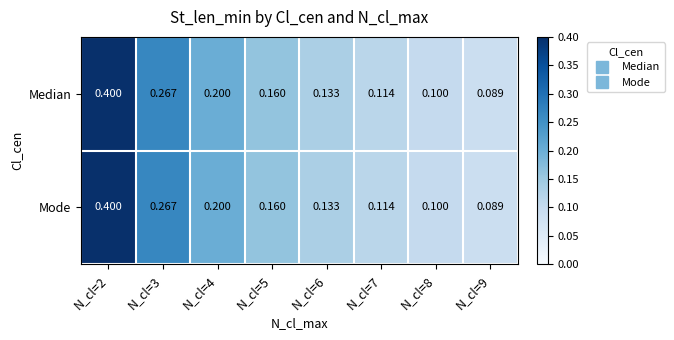

Reading right to left, what are all the values shown in this chart?

Median: N_cl=9=0.1	N_cl=8=0.1	N_cl=7=0.1	N_cl=6=0.1	N_cl=5=0.2	N_cl=4=0.2	N_cl=3=0.3	N_cl=2=0.4
Mode: N_cl=9=0.1	N_cl=8=0.1	N_cl=7=0.1	N_cl=6=0.1	N_cl=5=0.2	N_cl=4=0.2	N_cl=3=0.3	N_cl=2=0.4